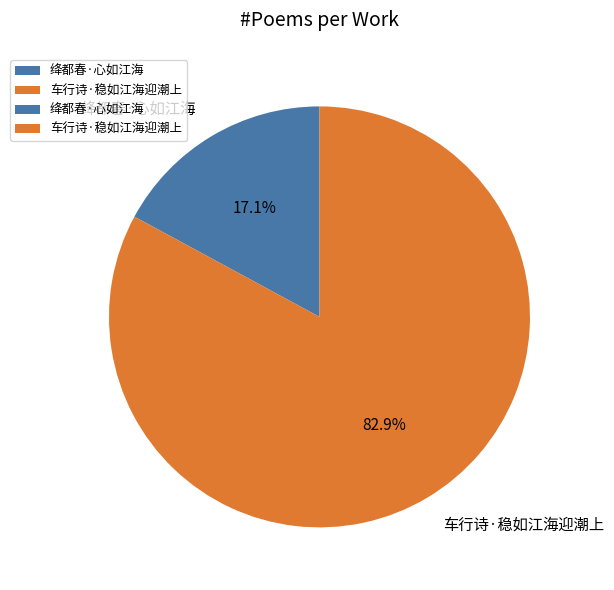

Does 绛都春·心如江海 represent more than half of the total?

No